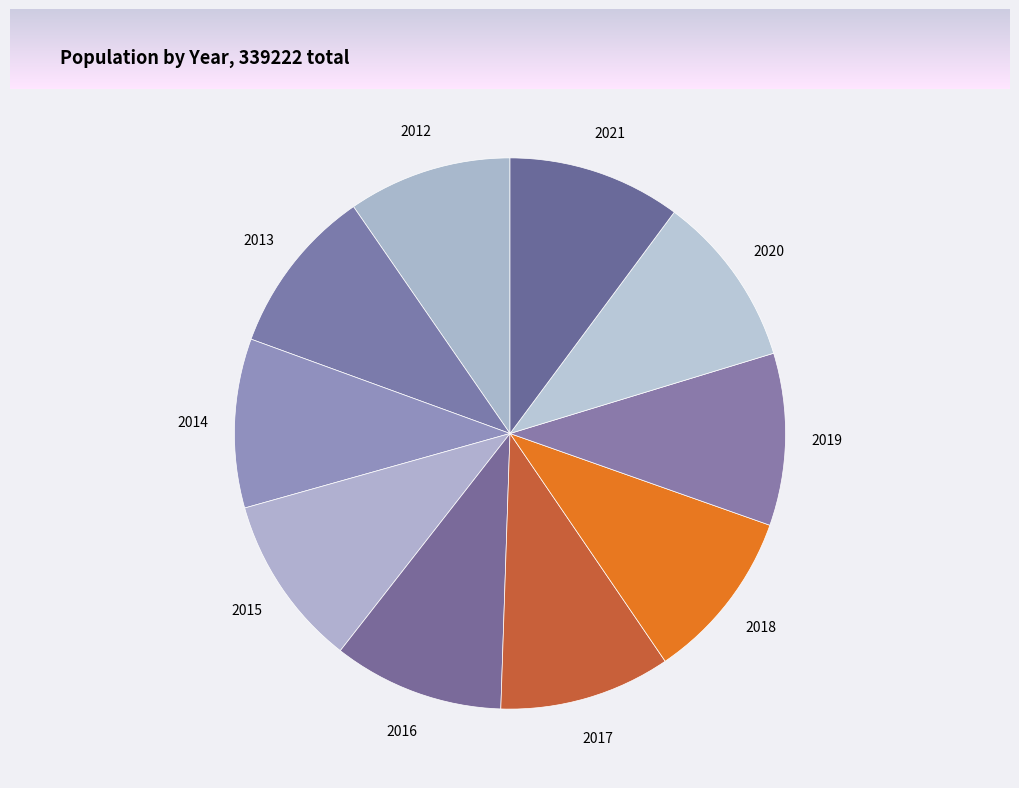

Approximately how many times larger is the value at 2020 compared to 2013?

1.0